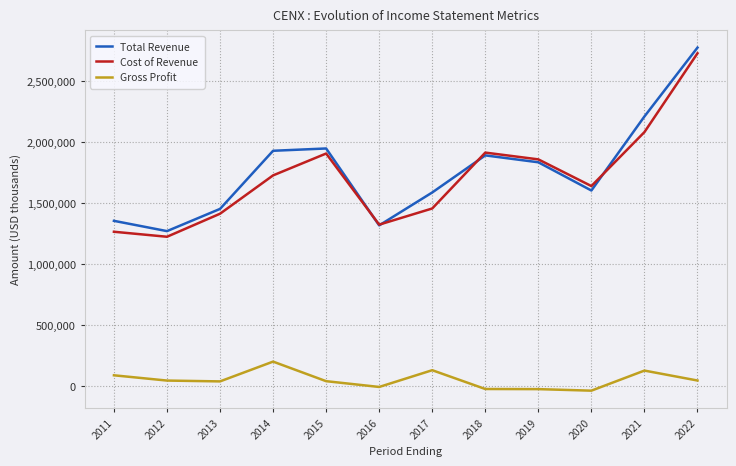

At 2012, list the series in order from smallest to largest.

Gross Profit, Cost of Revenue, Total Revenue